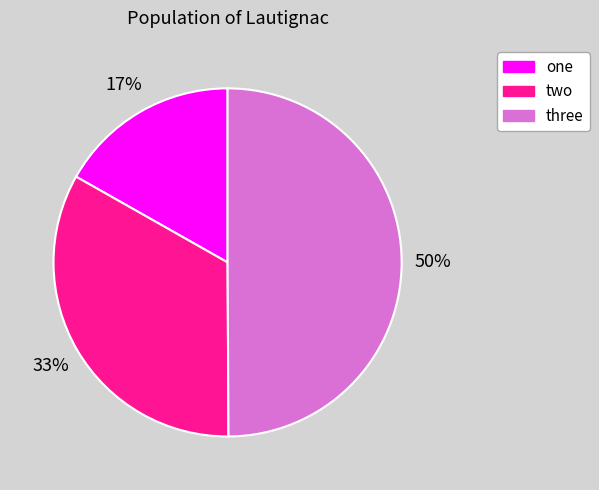

Rank the categories by value from highest to lowest.

three, two, one